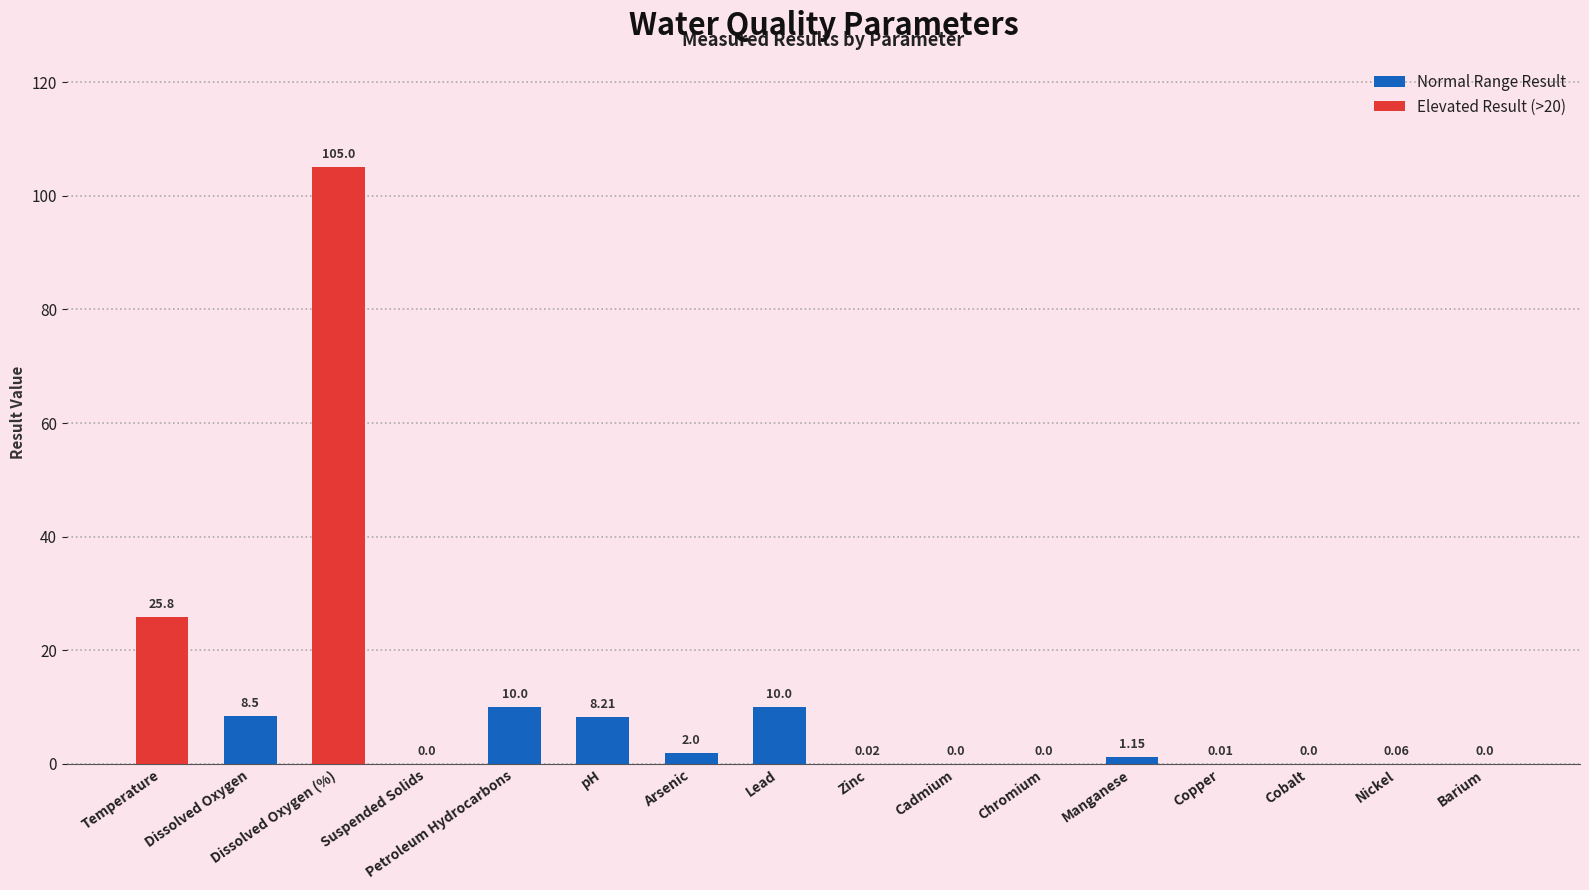

Between Arsenic and Temperature, which is larger?

Temperature